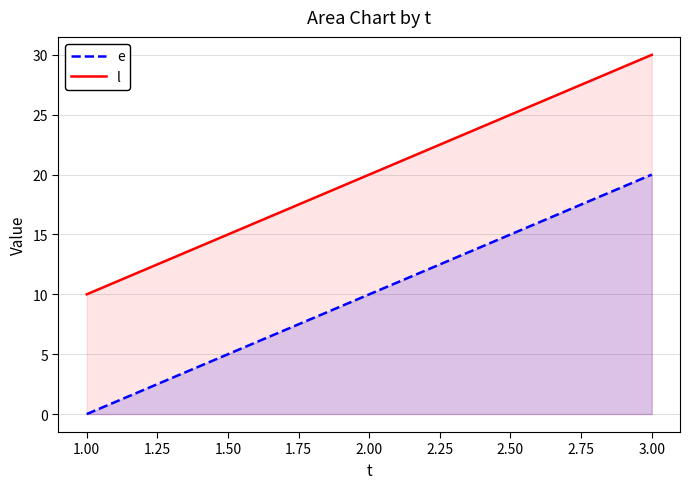

What is the difference between the highest and lowest values at 3.00?

10